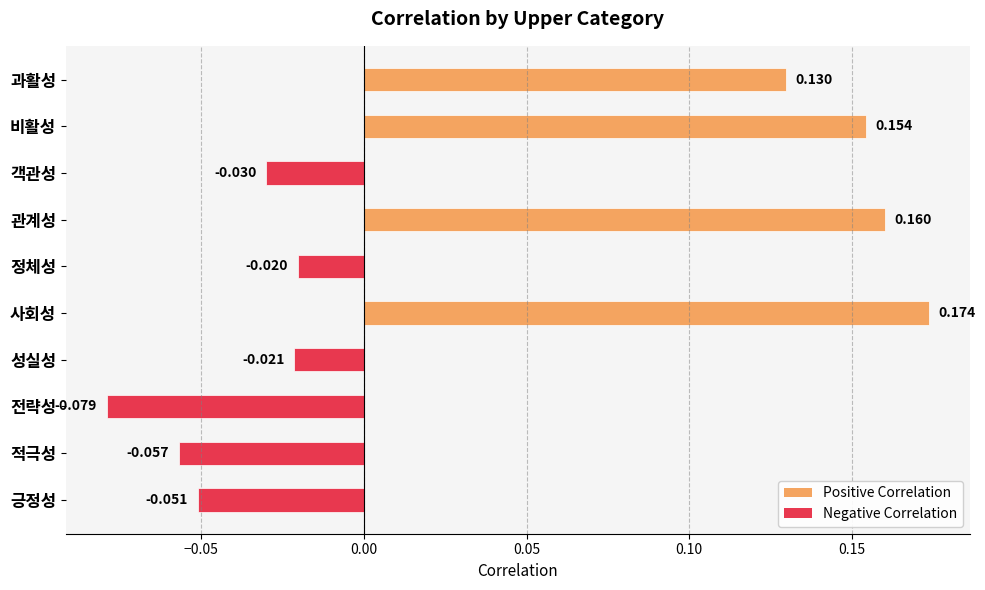

Which category has the highest value across all series?

사회성